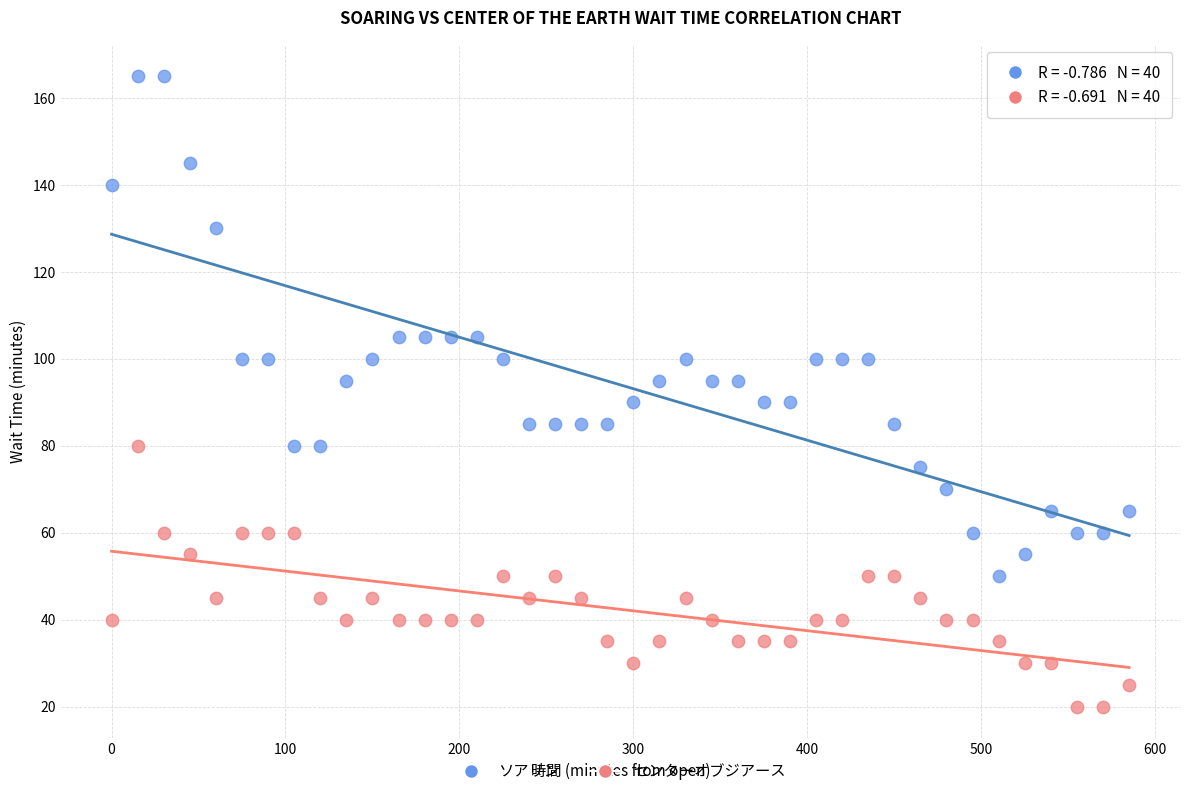

What are all the series names shown in the legend?

ソアリン, センターオブジアース